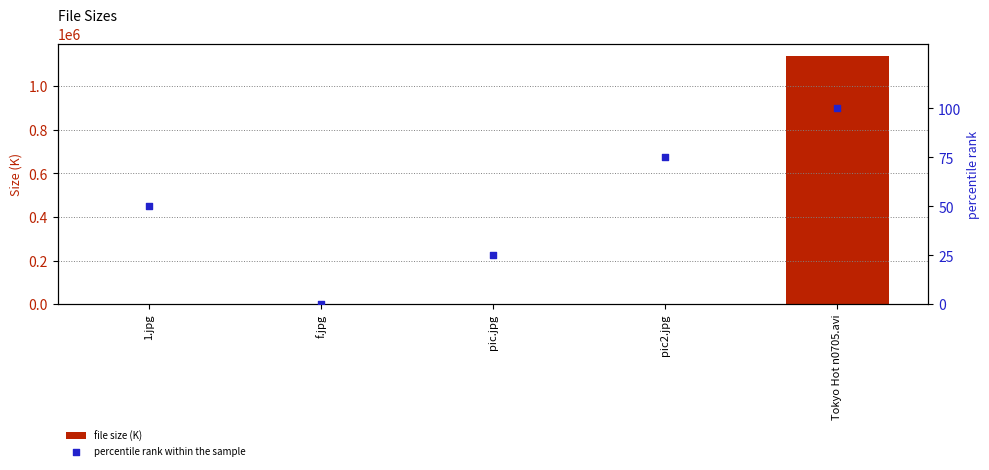

At how many categories does at least one series exceed 373600?

1